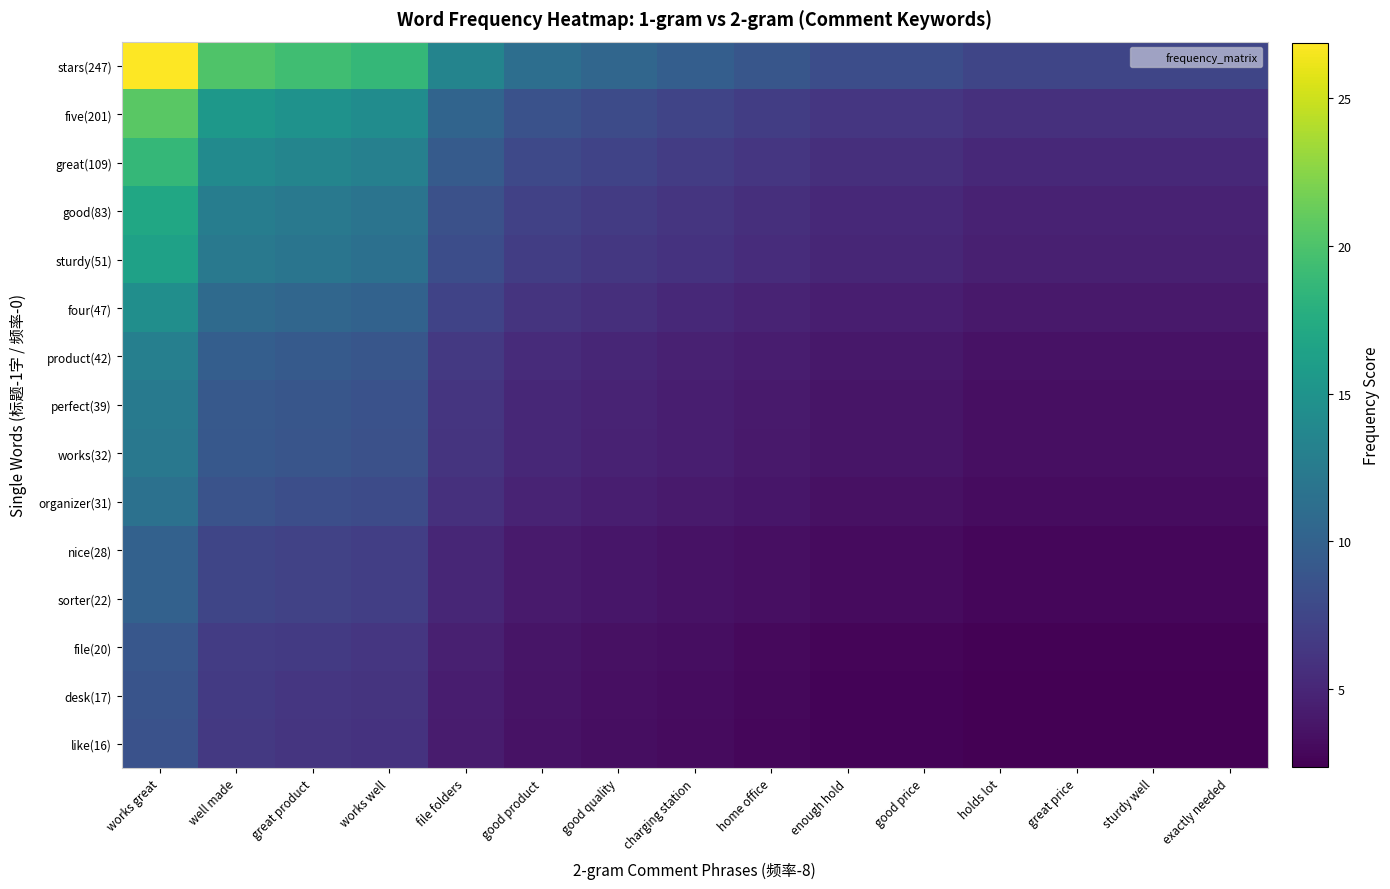

List the series in order of their peak value, highest first.

stars(247), five(201), great(109), good(83), sturdy(51), four(47), product(42), perfect(39), works(32), organizer(31), nice(28), sorter(22), file(20), desk(17), like(16)